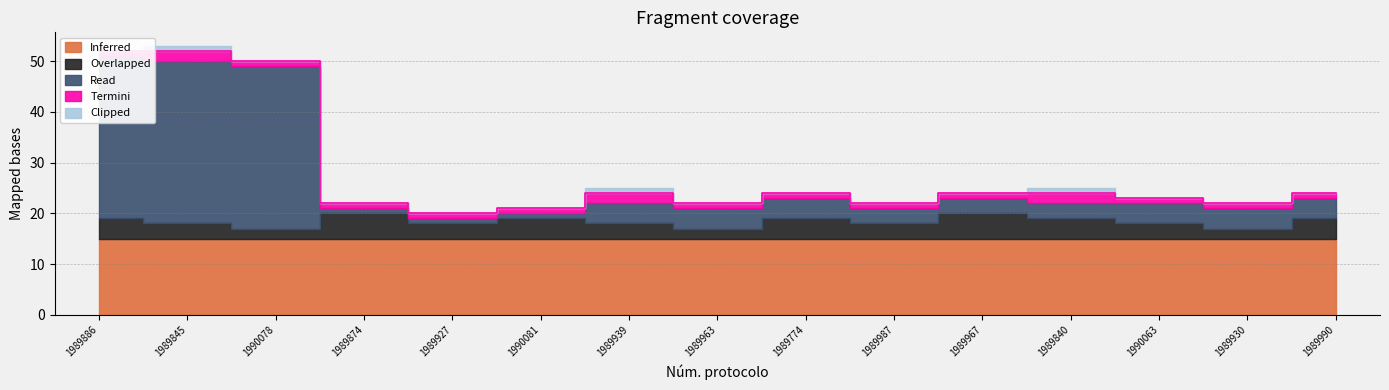

The Clipped series shows 0 at 1989963. True or false?

True